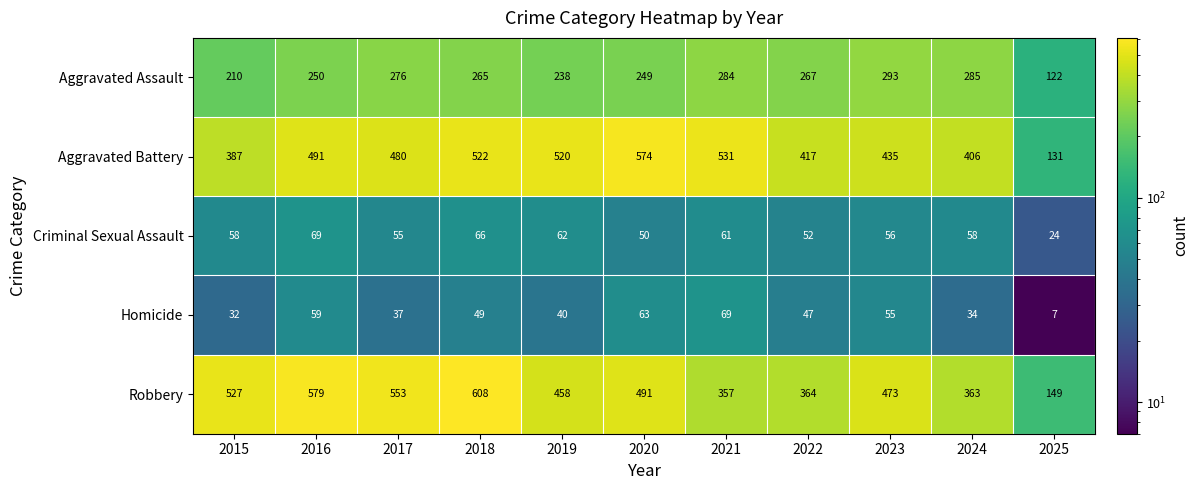

What is the minimum value shown in the chart?

7